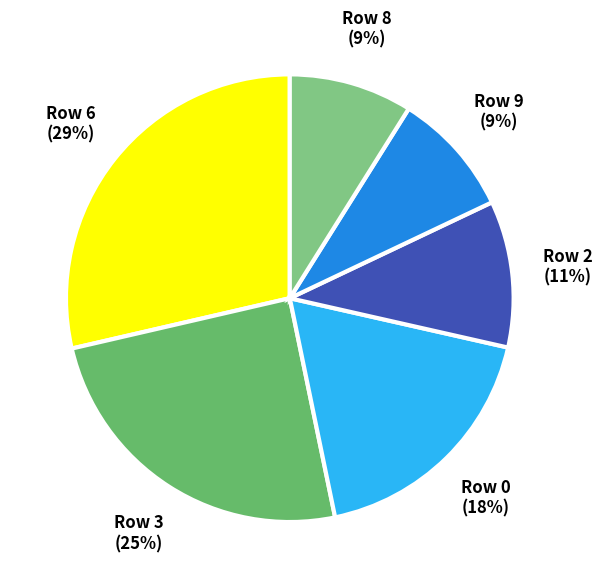

Count the number of slices in the pie.

6